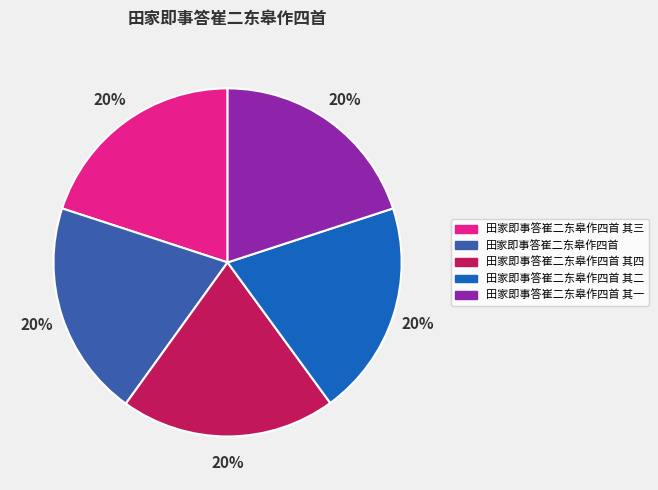

Do 田家即事答崔二东皋作四首 其四 and 田家即事答崔二东皋作四首 其二 together represent more than half of the pie?

No